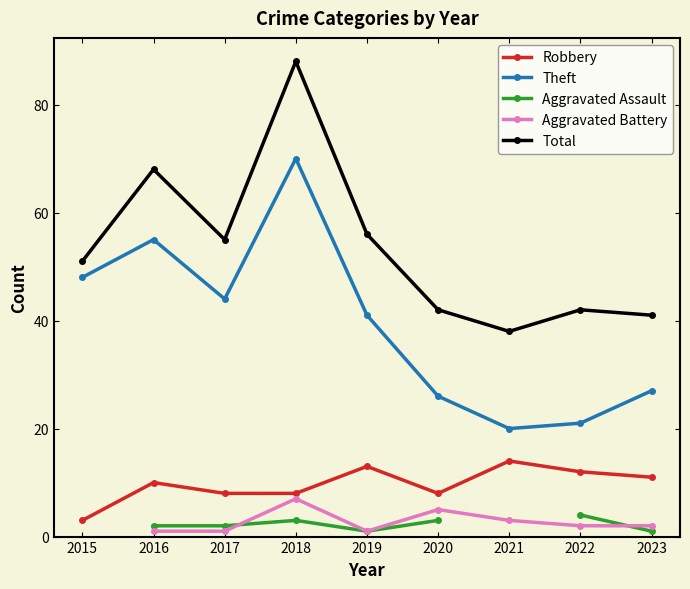

What is the value of the Robbery point at the 4th from the left?

8